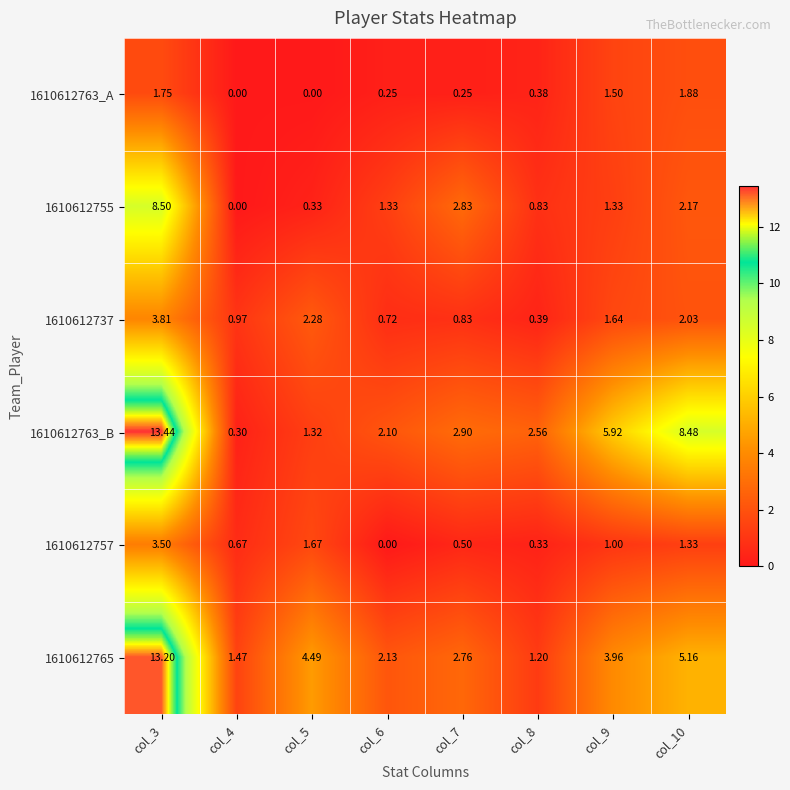

At which category is the sum across all series the highest?

col_3